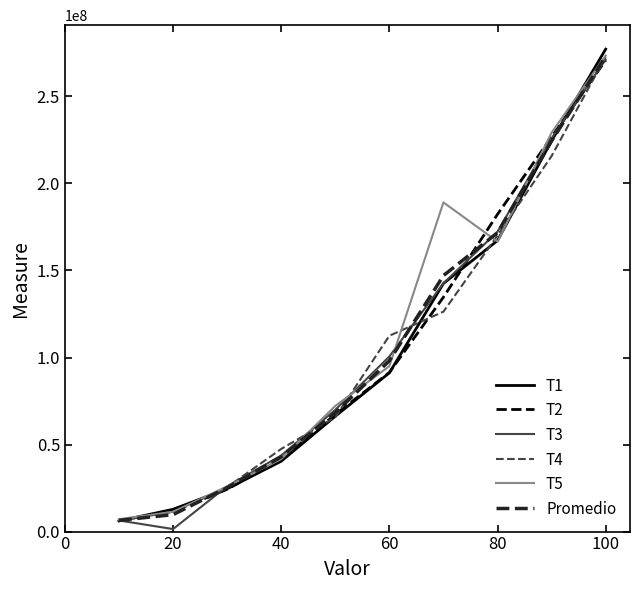

True or false: T3 has more than 0 points higher than both neighbors.

False